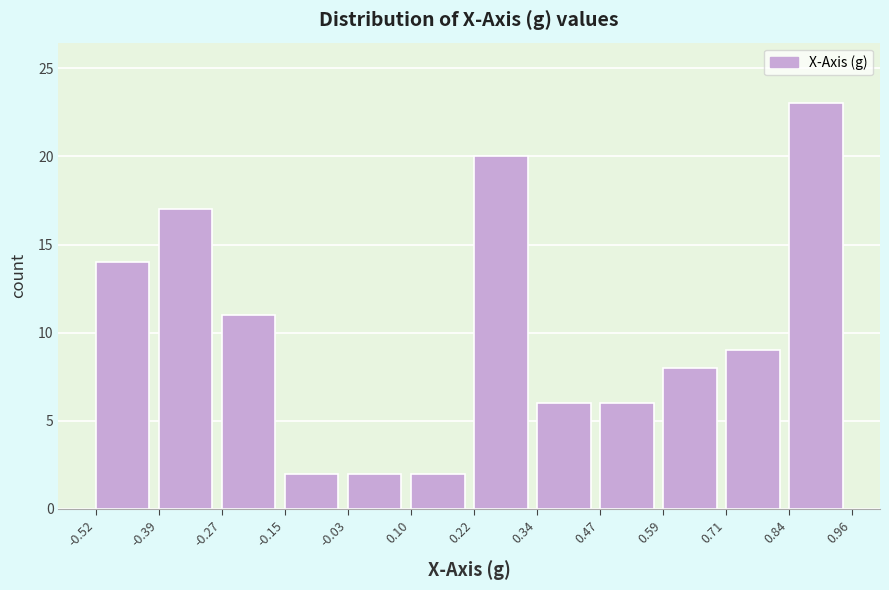

Reading left to right, list every bar in this chart as the range it spans on the x-axis followed by its height. The values are not printed on the chart, so give them approximately, as read against the axis.

-0.52 to -0.39: 14
-0.39 to -0.27: 17
-0.27 to -0.15: 11
-0.15 to -0.03: 2
-0.03 to 0.10: 2
0.10 to 0.22: 2
0.22 to 0.34: 20
0.34 to 0.47: 6
0.47 to 0.59: 6
0.59 to 0.71: 8
0.71 to 0.84: 9
0.84 to 0.96: 23